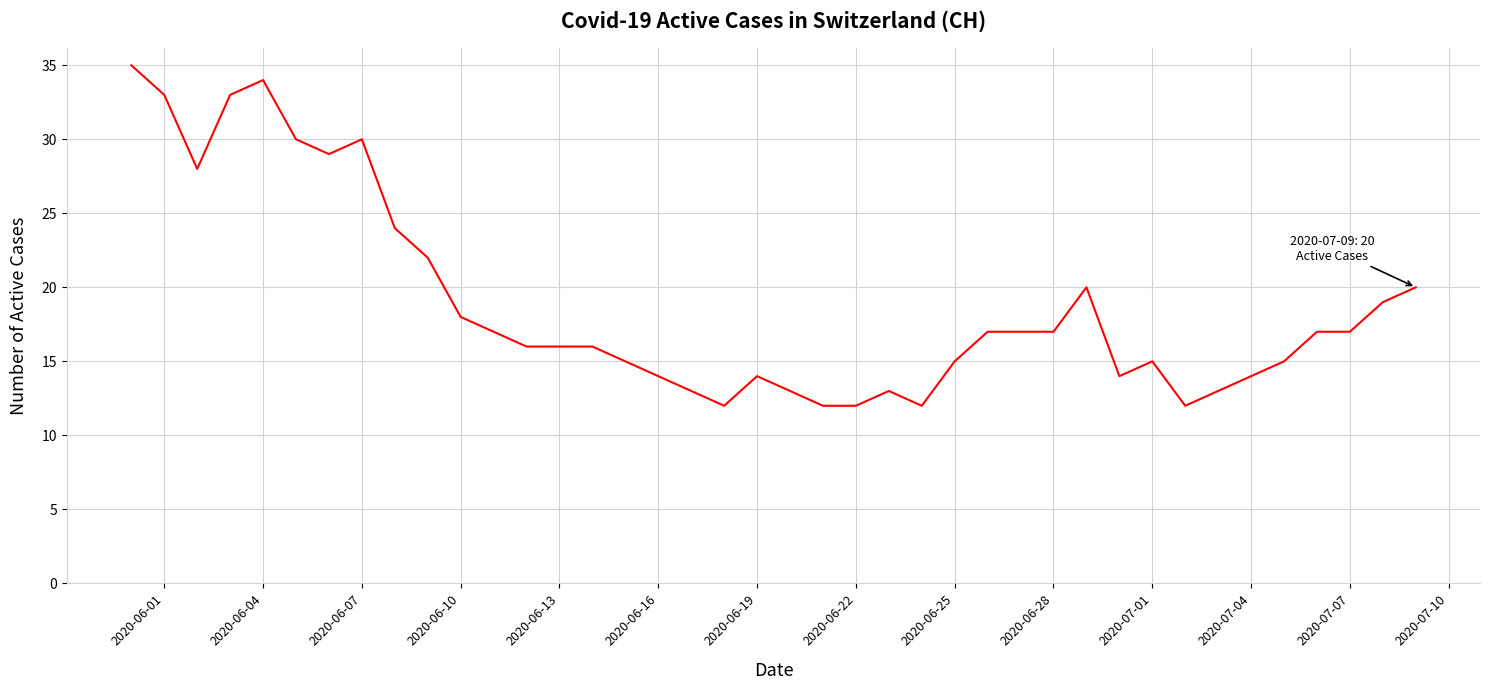

Reading left to right, what are all the values shown in this chart?

35	33	28	33	34	30	29	30	24	22	18	17	16	16	16	15	14	13	12	14	13	12	12	13	12	15	17	17	17	20	14	15	12	13	14	15	17	17	19	20